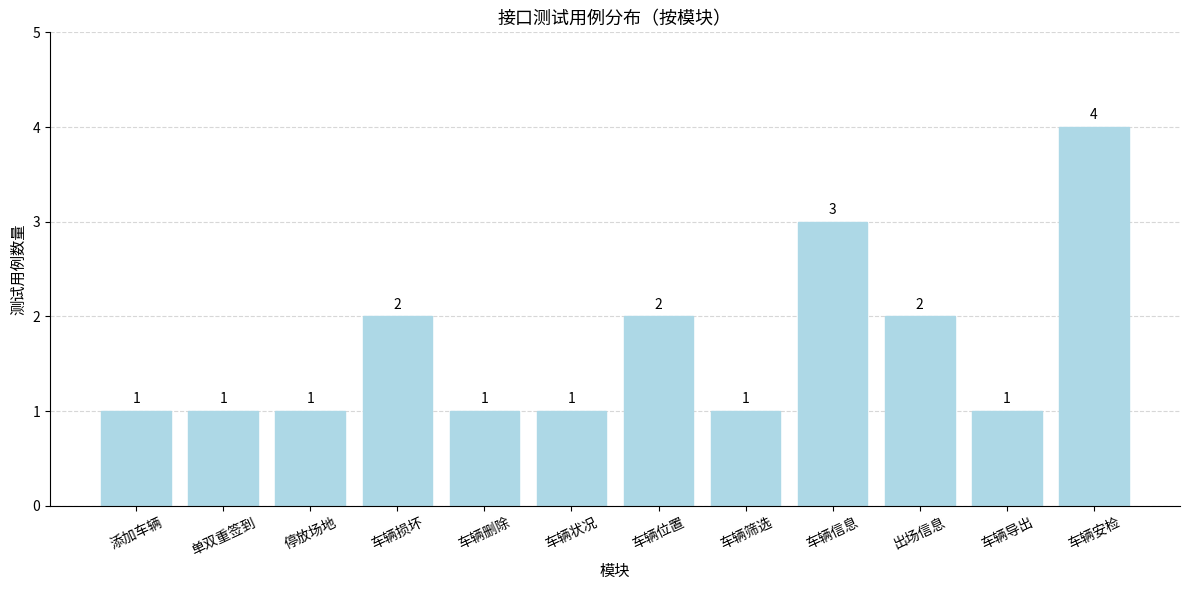

How many categories are shown in the chart?

12